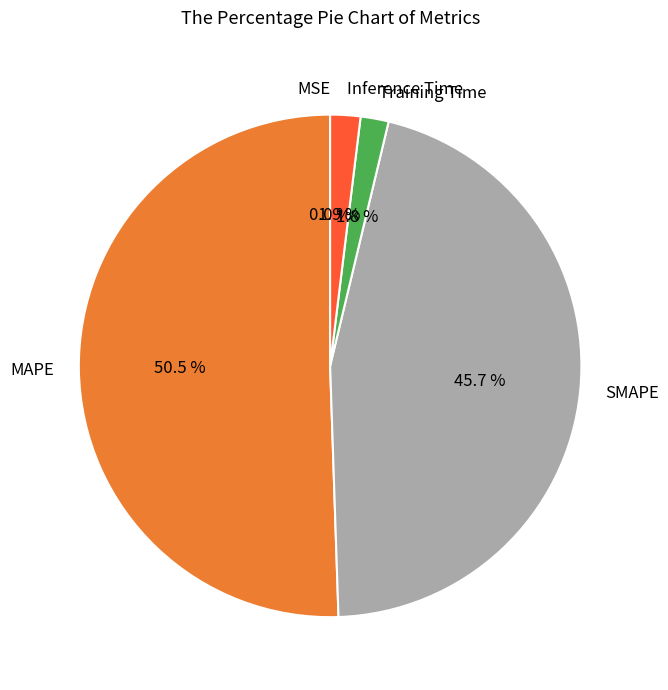

Do MAPE and Training Time together represent more than half of the pie?

Yes